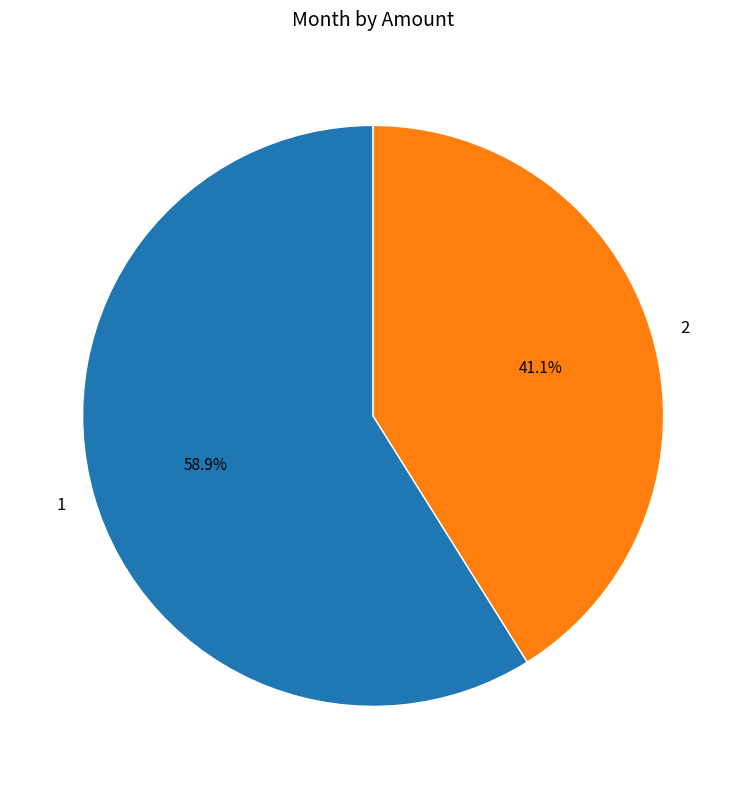

What is the ratio of the value at 2 to the value at 1?

0.7